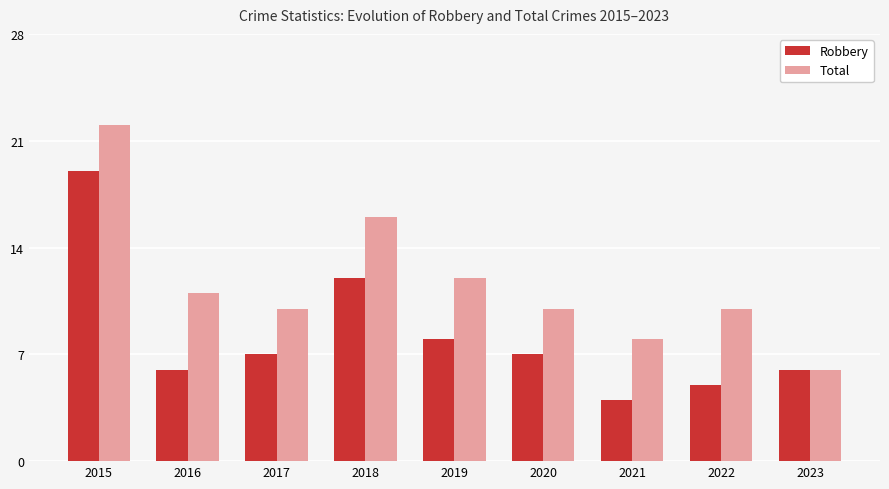

The value of Total at 2015 is 10. True or false?

False